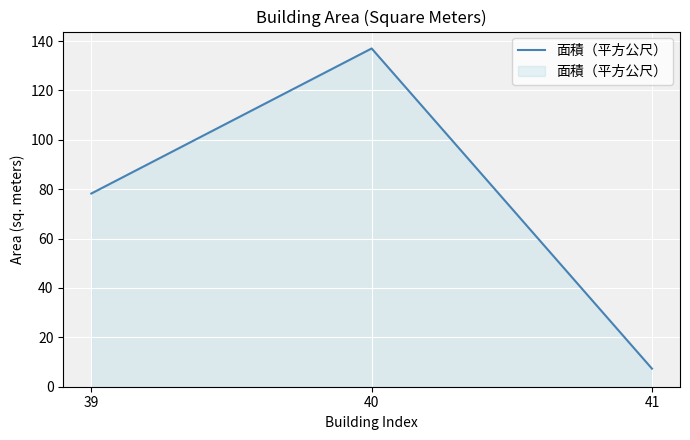

Which label corresponds to the smallest value in the chart?

41